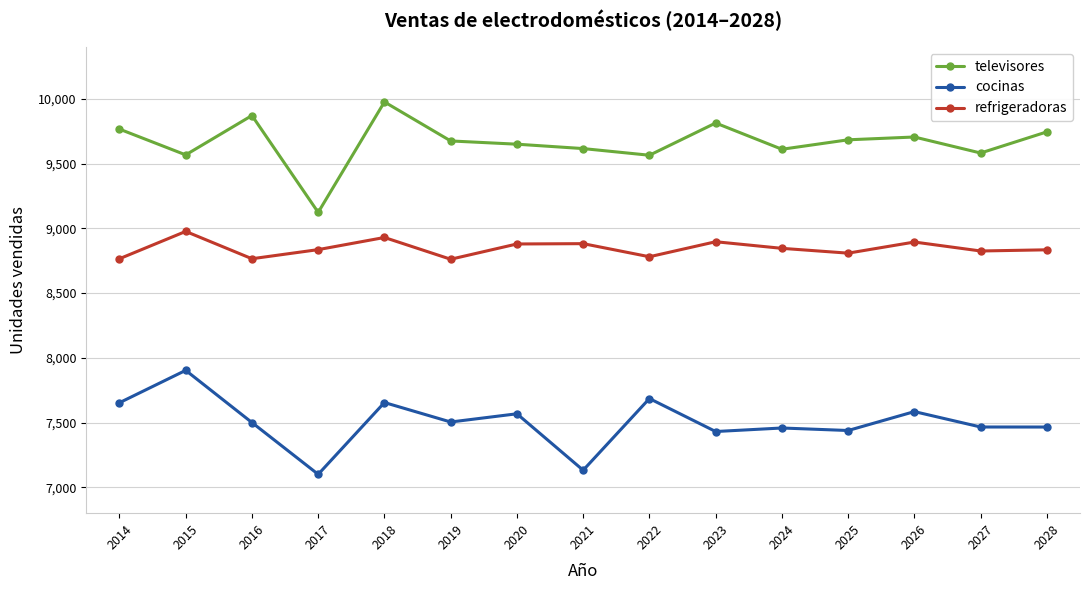

True or false: televisores has more than 0 interior local peaks.

True